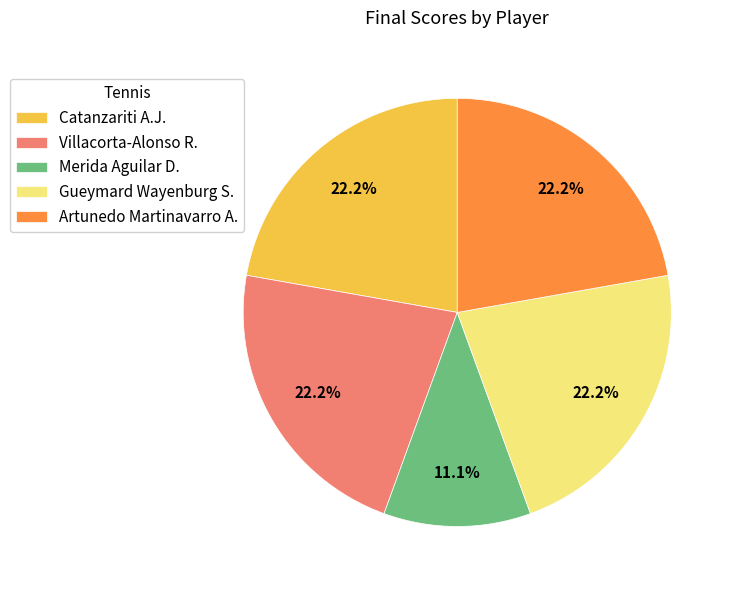

Is it true that Gueymard Wayenburg S. is 10% of the pie?

False